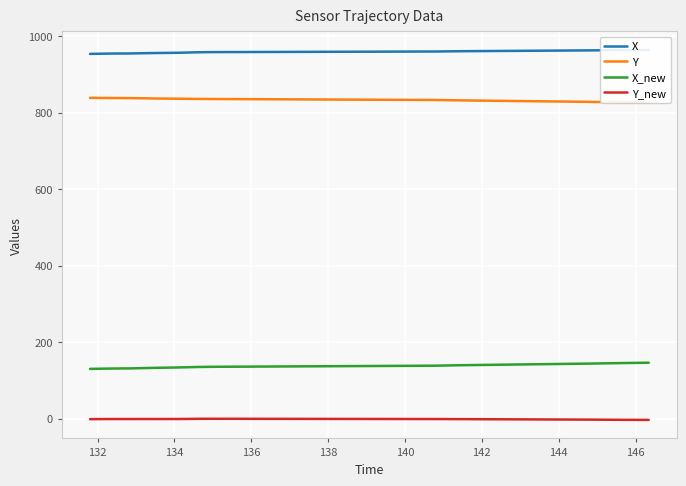

True or false: Y_new and X_new intersect in this chart.

False